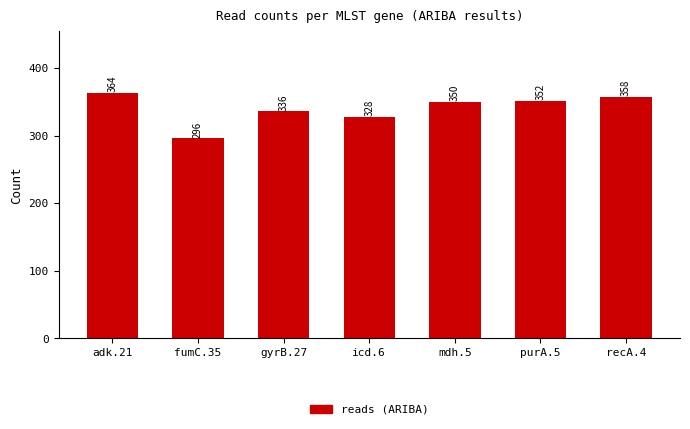

Rank the categories by value from lowest to highest.

fumC.35, icd.6, gyrB.27, mdh.5, purA.5, recA.4, adk.21